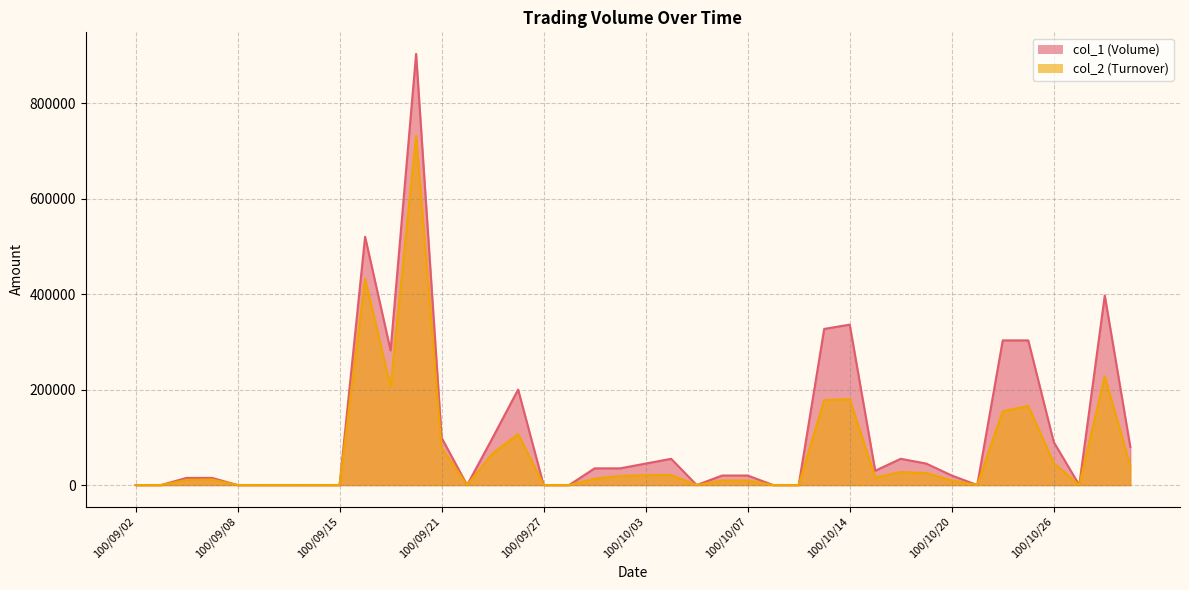

At how many categories does at least one series exceed 630956?

1